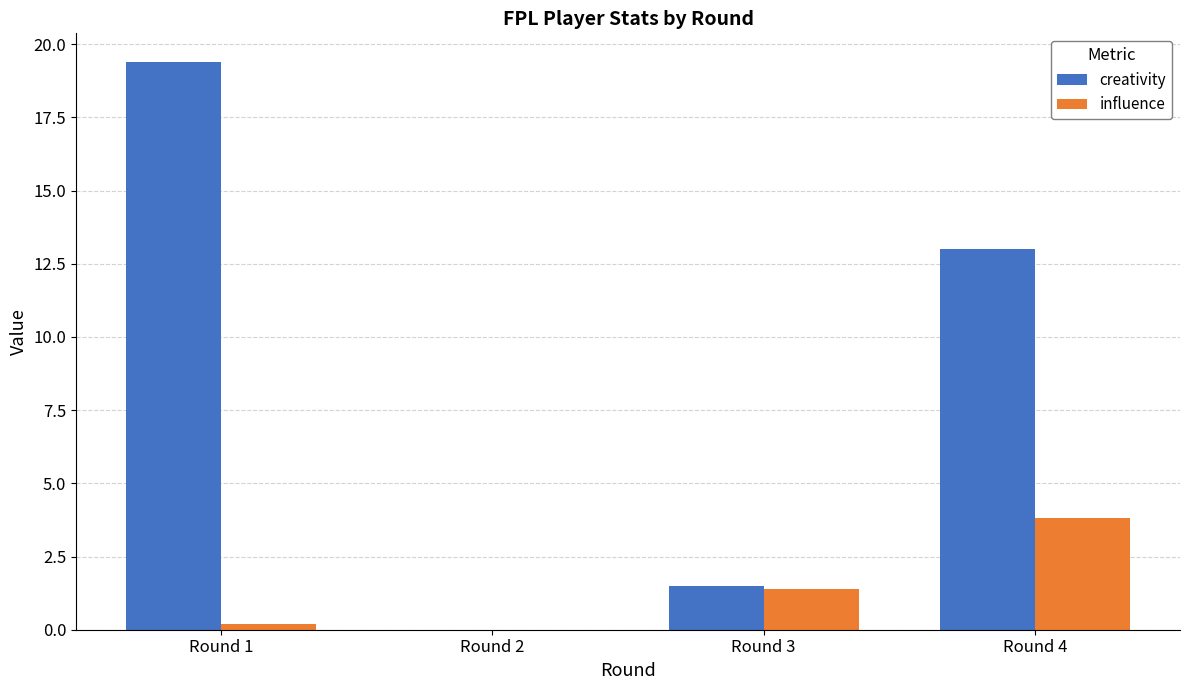

What is the sum of the creativity values at Round 3 and Round 2?

1.5